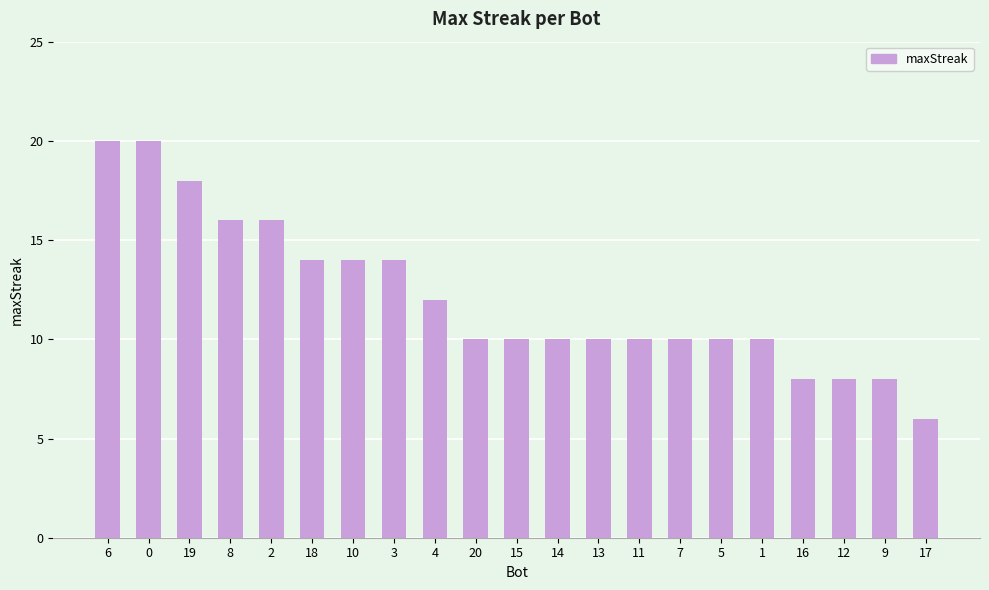

True or false: the data shows 14 at 18.

True